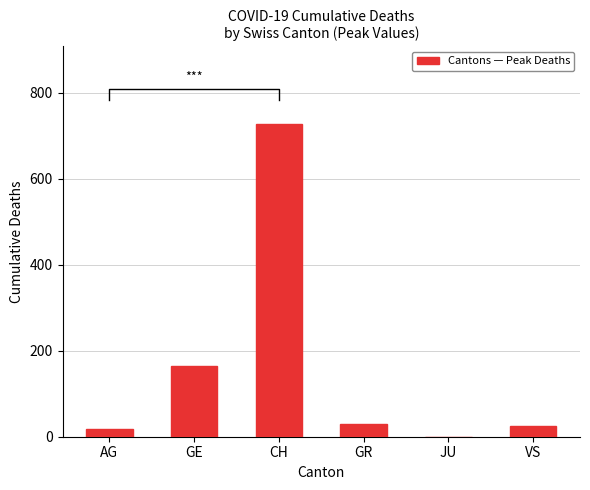

Between GR and VS, which is larger?

GR